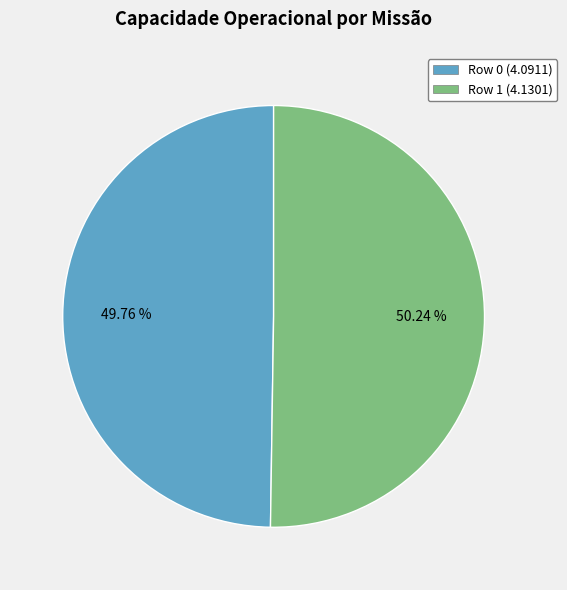

The Row 1 slice represents 39% of the pie. True or false?

False